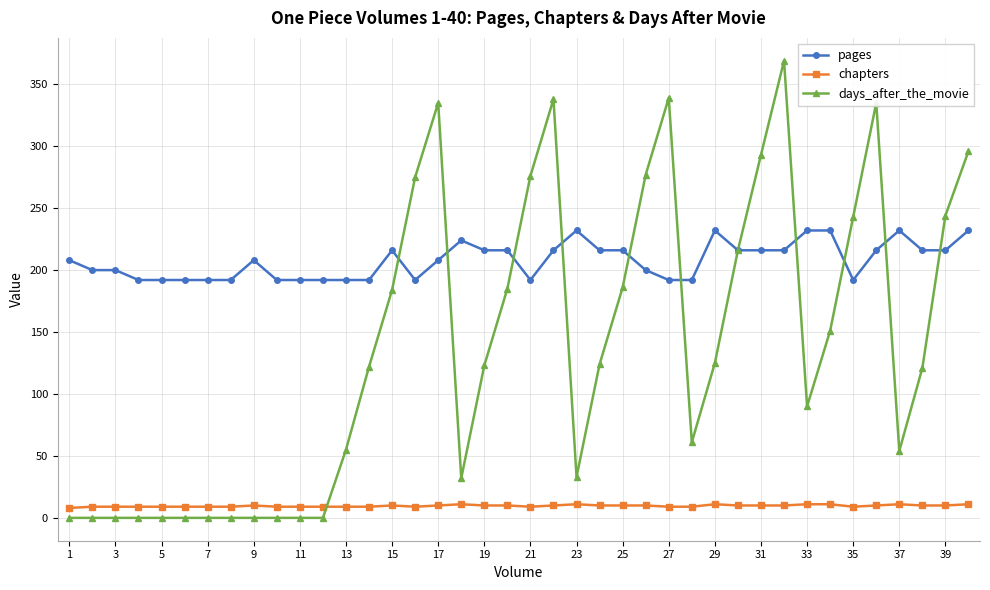

Is this an area chart (filled region under the line)?

No